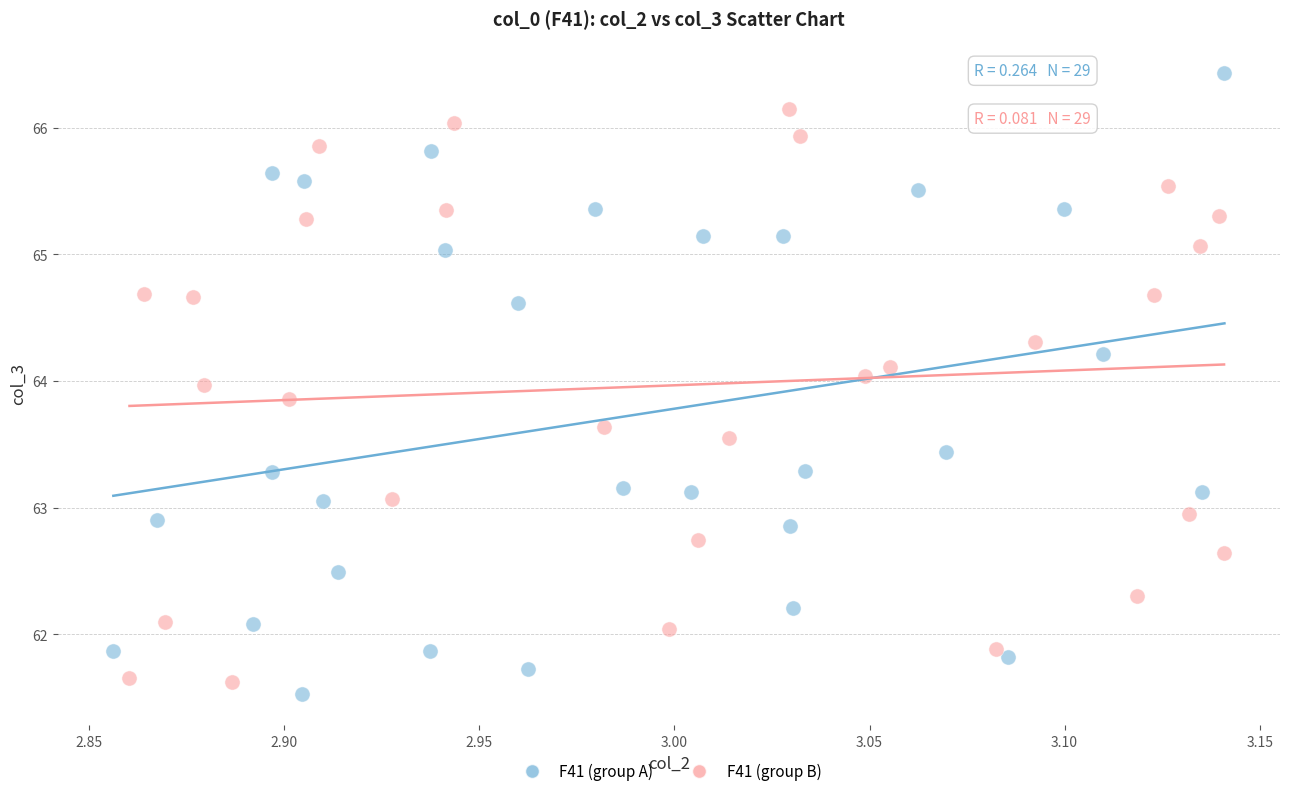

Which series has the largest Y range (max minus min)?

F41 (group A)